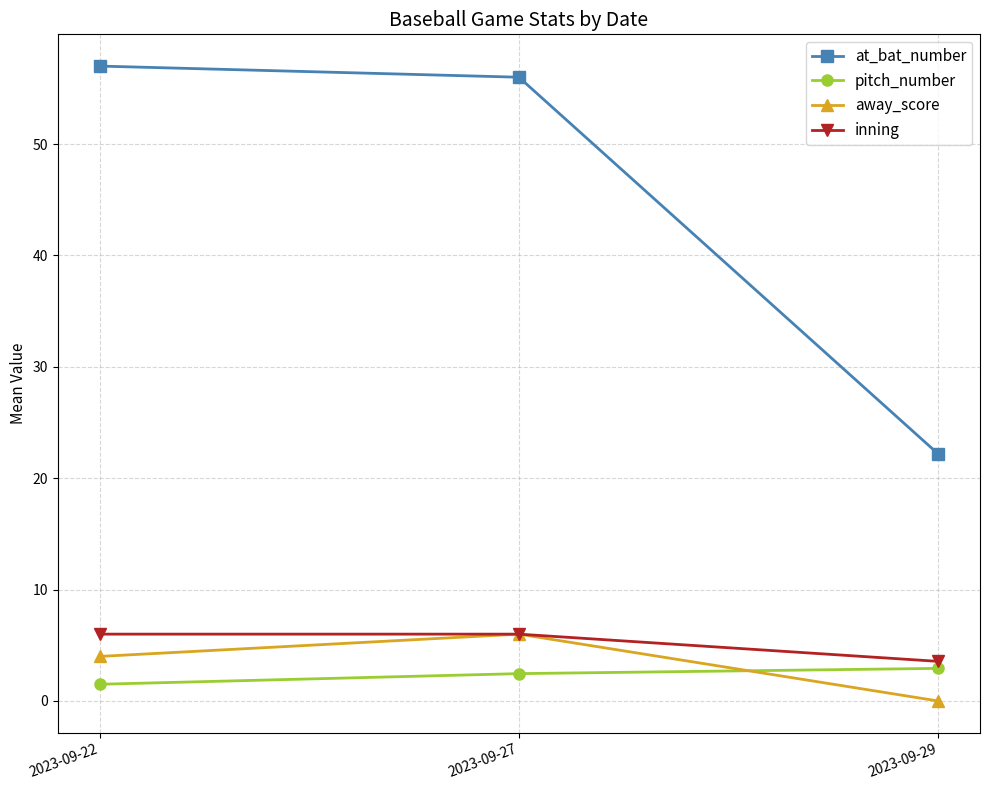

What is the value of the at_bat_number point at the 3rd from the left?

22.2